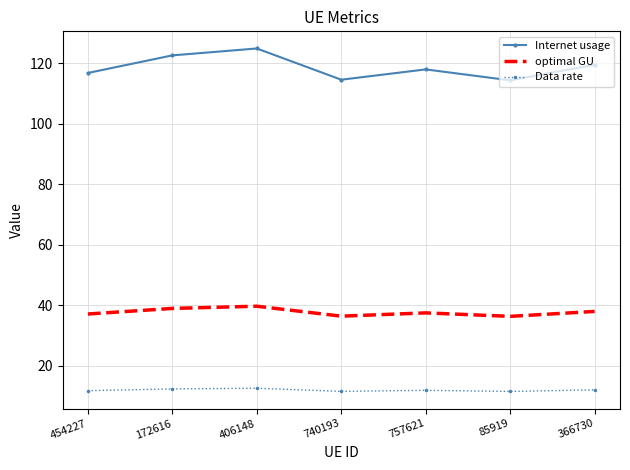

What is the sum of the Data rate values at 454227 and 757621?

23.8